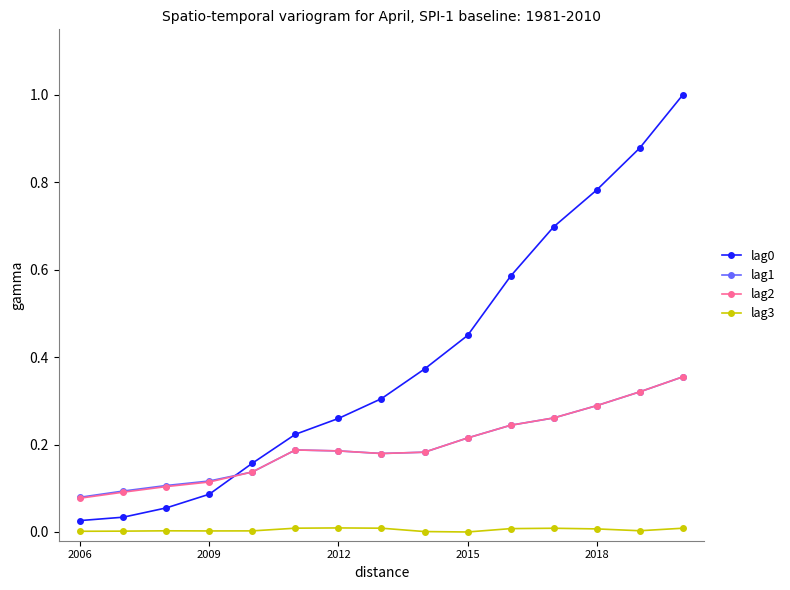

What is the maximum value shown in the chart?

1.0